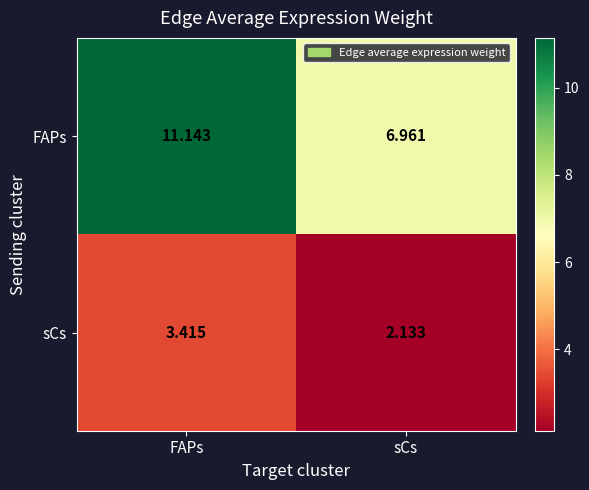

Where does the sCs series first go above 3?

FAPs